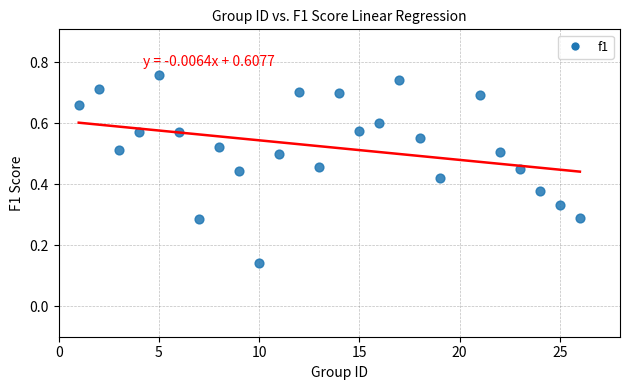

How many data points are displayed?

25